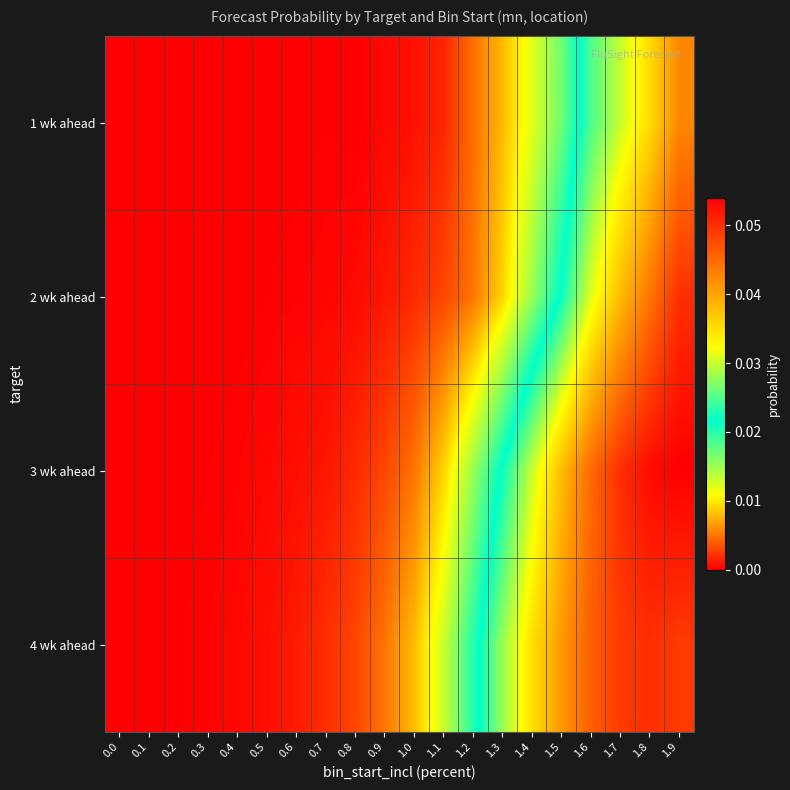

Reading right to left, transcribe all the data shown in this chart.

row_0: 0.0	0.0	0.0	0.0	0.0	0.0	0.0	0.0	0.0	0.0	0.0	0.0	0.0	0.0	0.0	0.0	0.0	0.0	0.0	0.0
row_1: 0.1	0.0	0.0	0.0	0.0	0.0	0.0	0.0	0.0	0.0	0.0	0.0	0.0	0.0	0.0	0.0	0.0	0.0	0.0	0.0
row_2: 0.1	0.1	0.1	0.0	0.0	0.0	0.0	0.0	0.0	0.0	0.0	0.0	0.0	0.0	0.0	0.0	0.0	0.0	0.0	0.0
row_3: 0.0	0.1	0.0	0.0	0.0	0.0	0.0	0.0	0.0	0.0	0.0	0.0	0.0	0.0	0.0	0.0	0.0	0.0	0.0	0.0